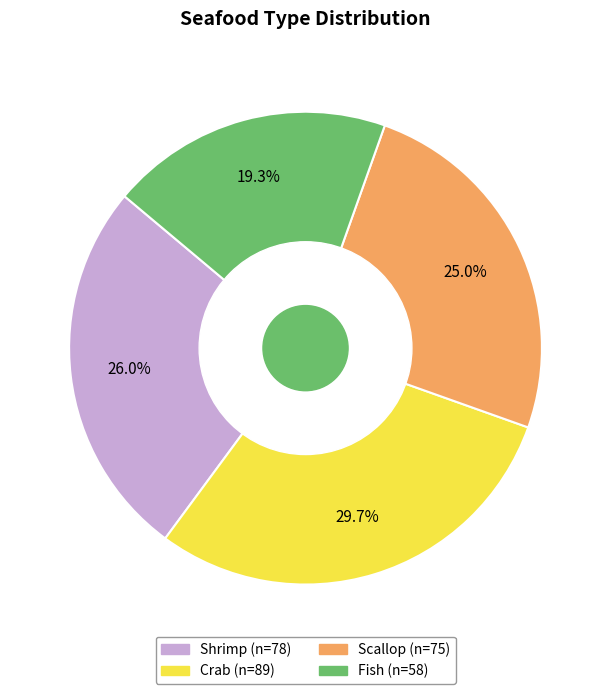

To the nearest percent, what percentage of the pie is Crab?

30%